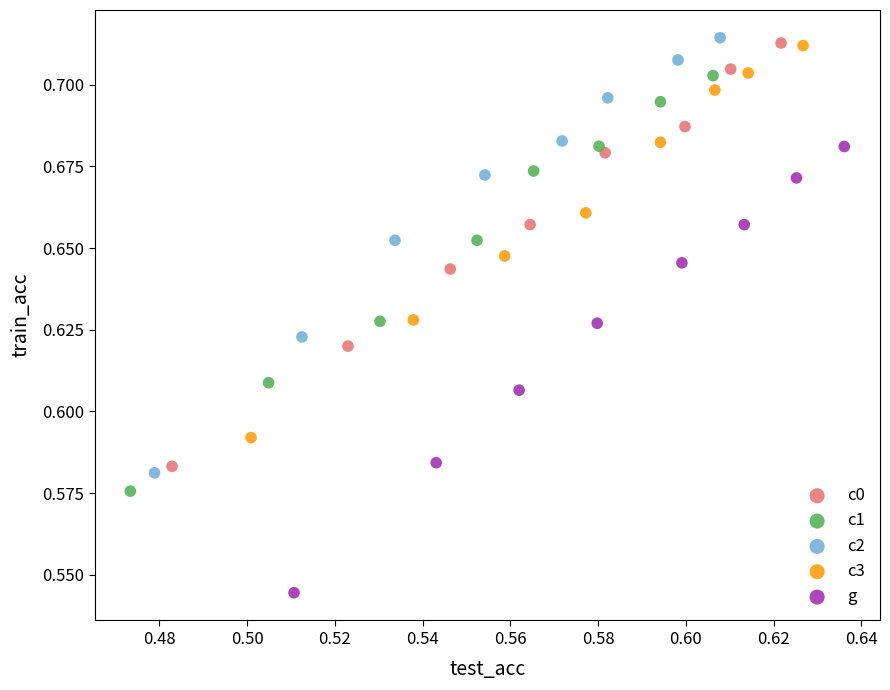

Which series reaches the minimum Y coordinate?

g